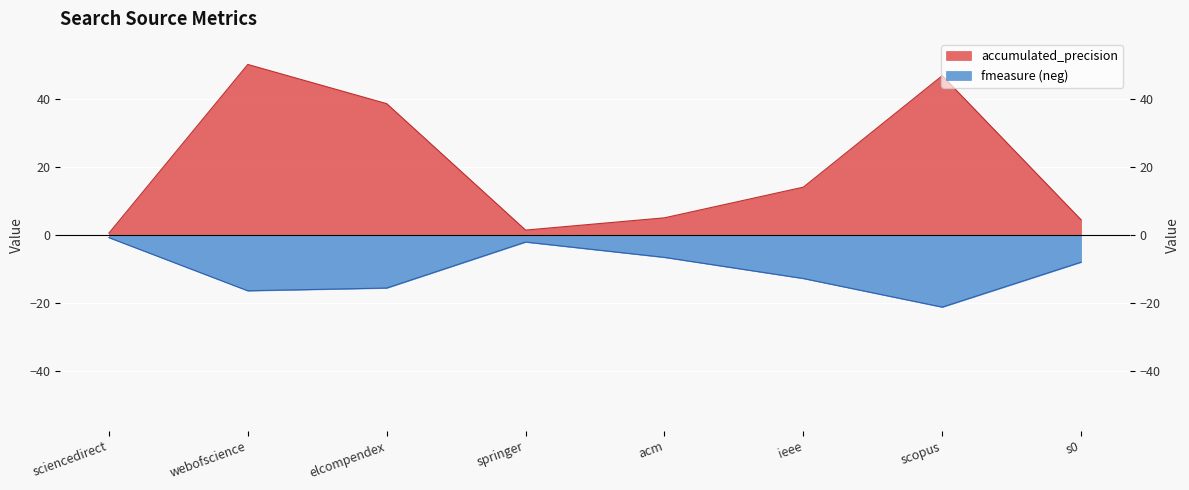

The value of fmeasure at elcompendex is -15.6. True or false?

True